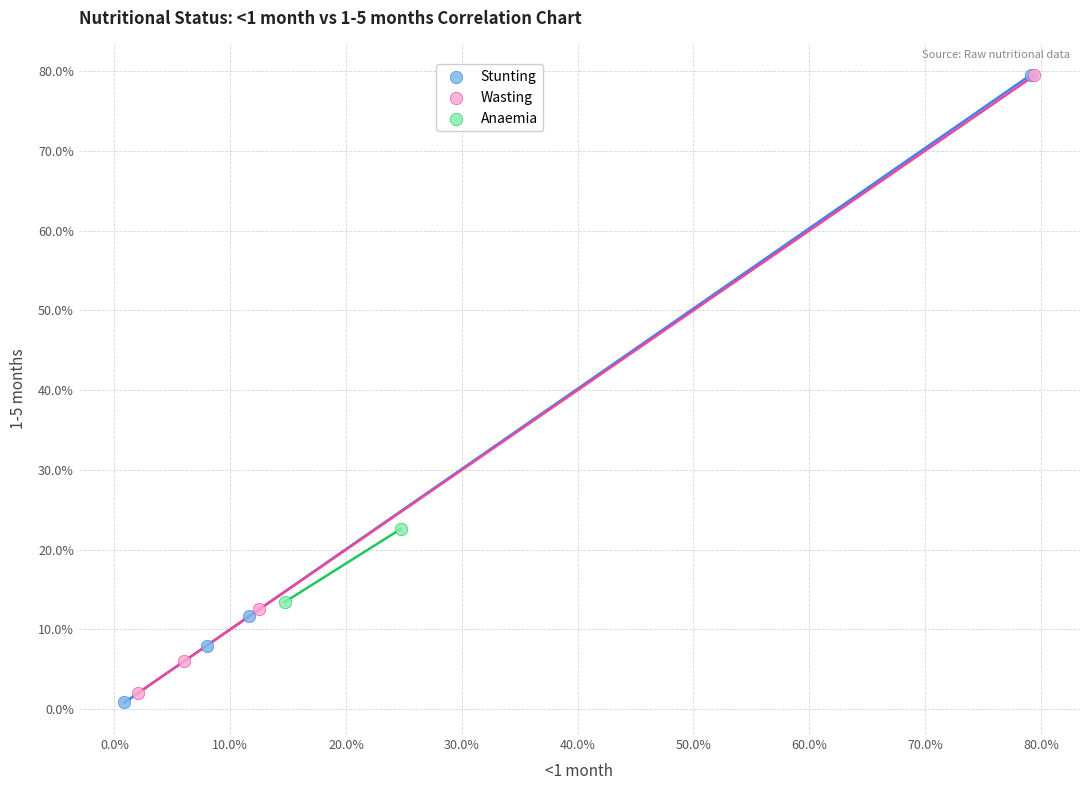

What are all the series names shown in the legend?

Stunting, Wasting, Anaemia